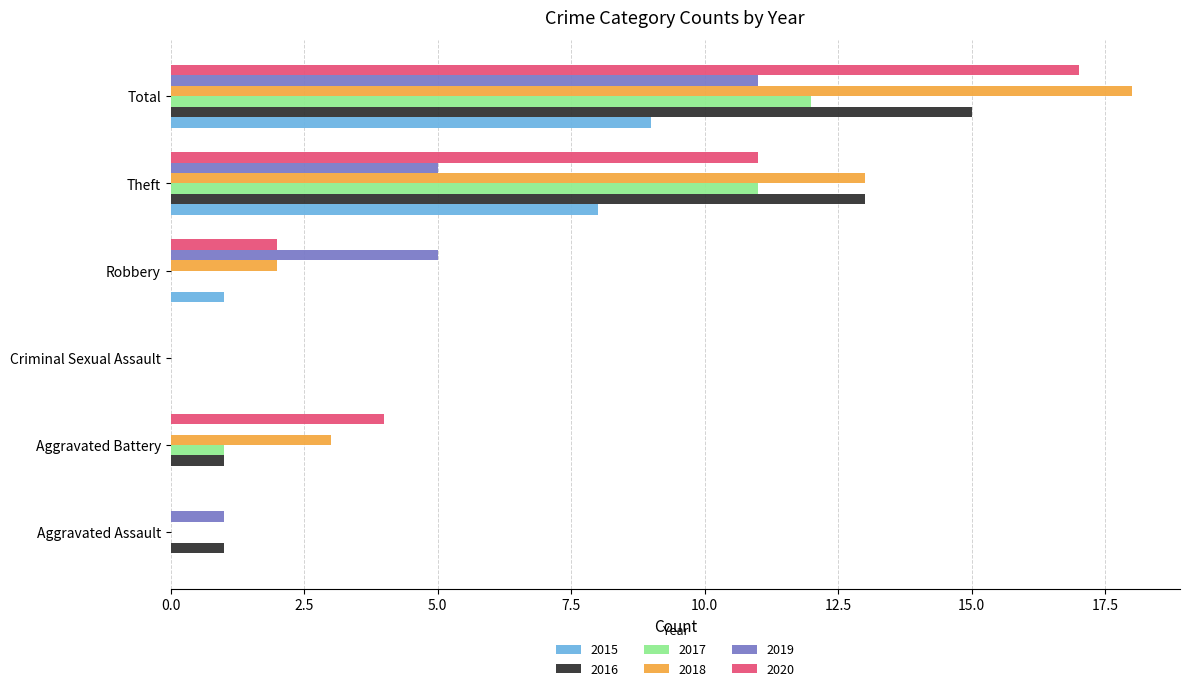

What is the greatest value displayed?

18